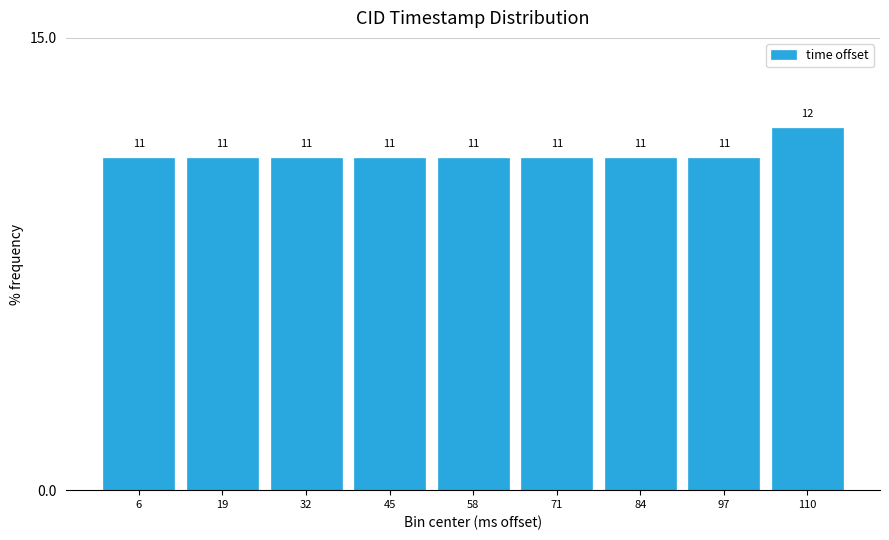

Reading left to right, transcribe all the data shown in this chart.

11	11	11	11	11	11	11	11	12